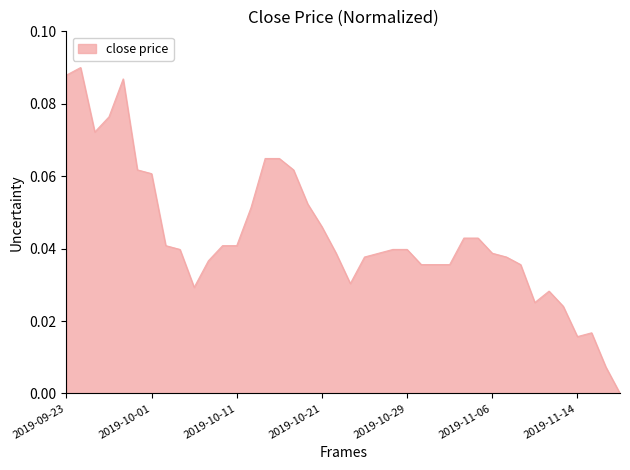

The chart shows a value of 0.1 at 2019-11-06. True or false?

False